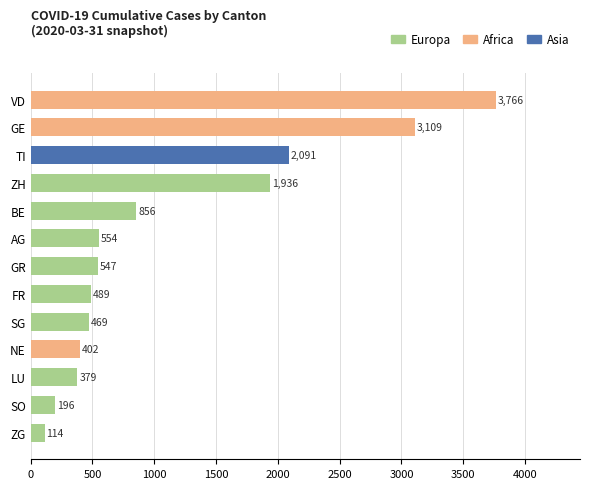

Where is Europa nearest to the value 968?

BE